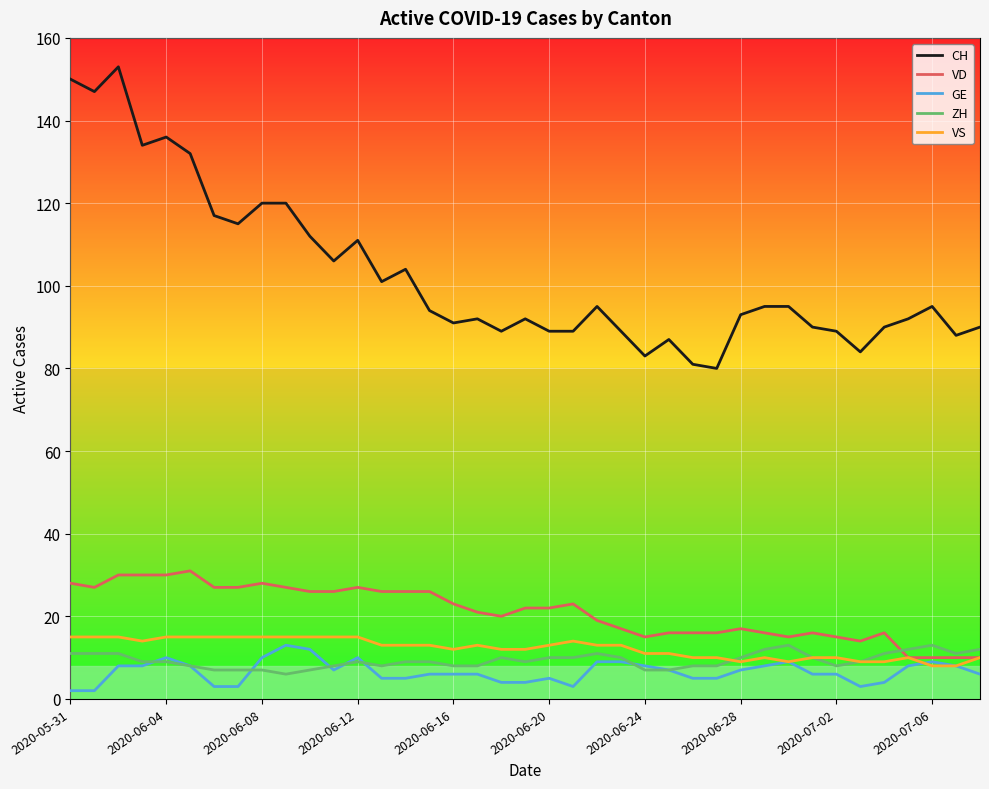

Count the number of categories in the chart.

39